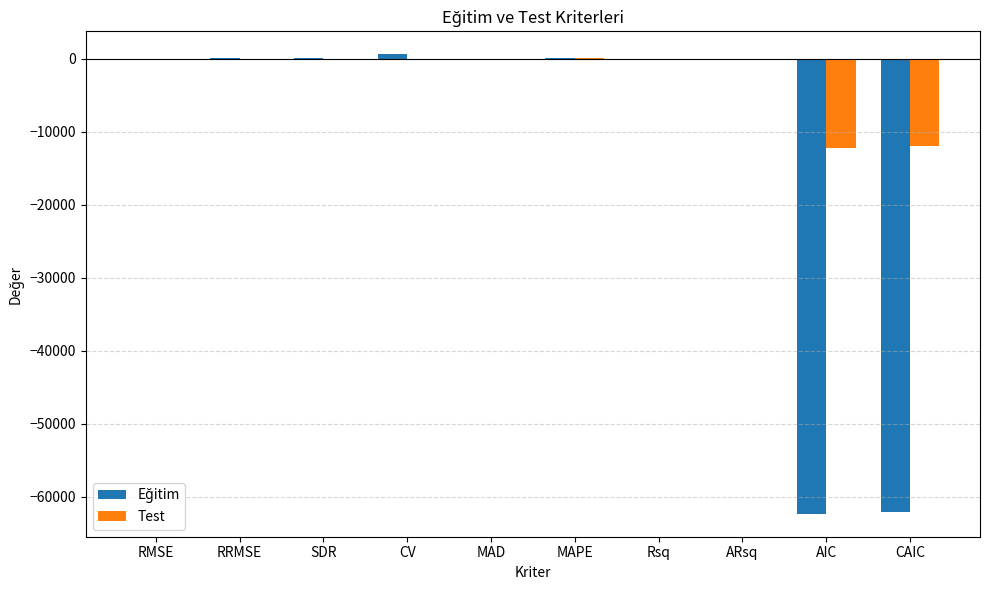

Is it true that Test equals -12193.1 at AIC?

True